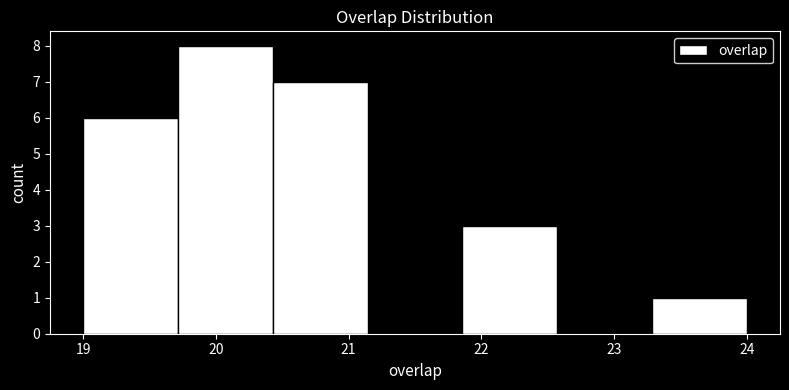

Reading left to right, list every bar in this chart as the range it spans on the x-axis followed by its height. Neither the bar edges nor the heights are printed on the chart, so give them approximately, as read against the axes.

19.0 to 19.7: 6
19.7 to 20.4: 8
20.4 to 21.1: 7
21.1 to 21.9: 0
21.9 to 22.6: 3
22.6 to 23.3: 0
23.3 to 24.0: 1